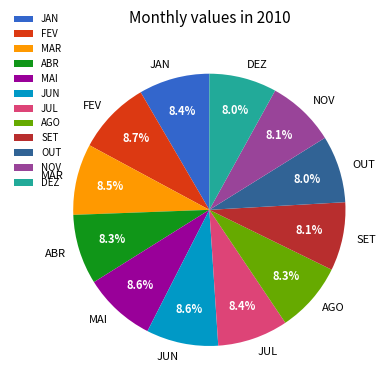

Is the sum of ABR and JUN greater than half?

No